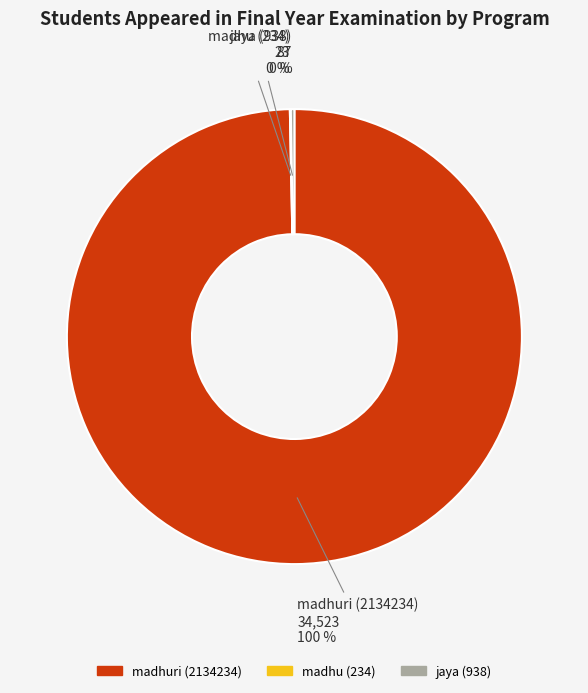

To the nearest percent, what is the average slice percentage?

33%